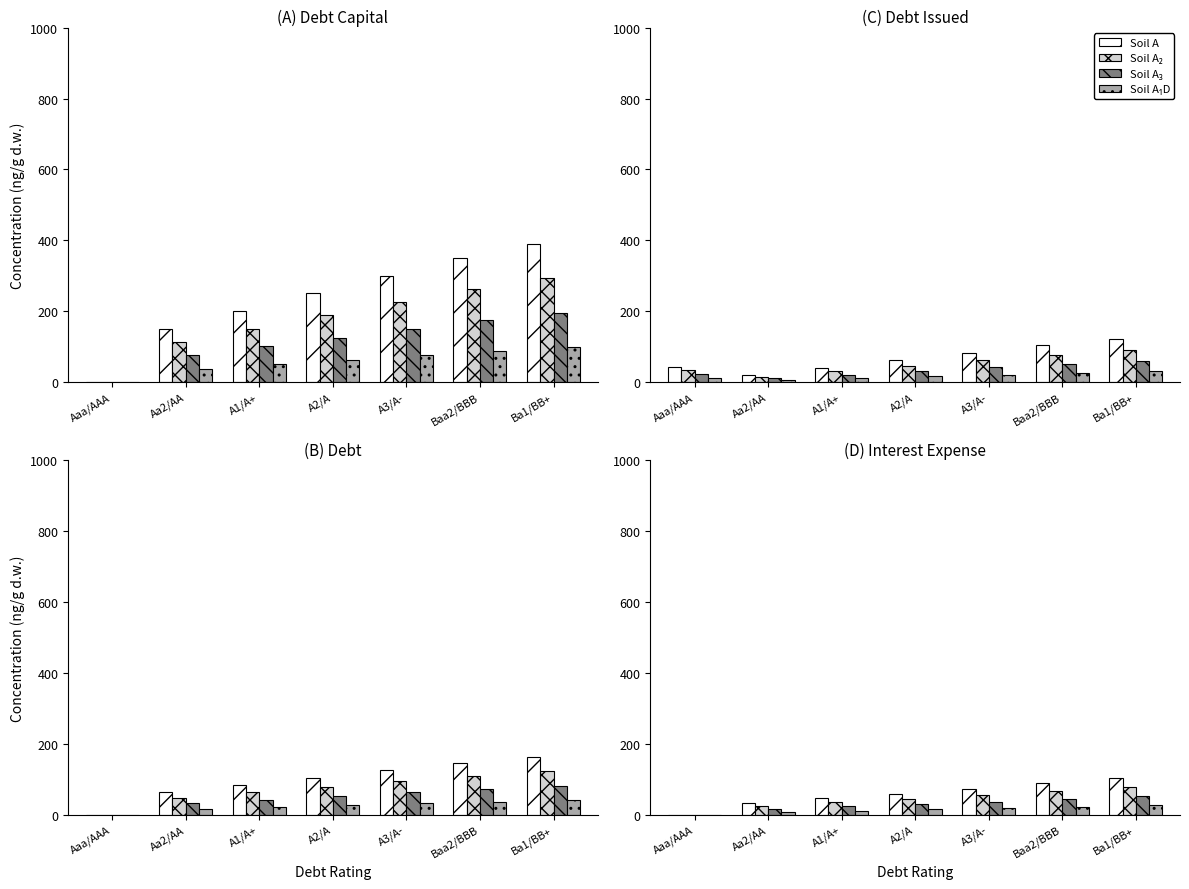

Rank the series by their maximum value, from highest to lowest.

Soil A, Soil A₂, Soil A₃, Soil A₁D